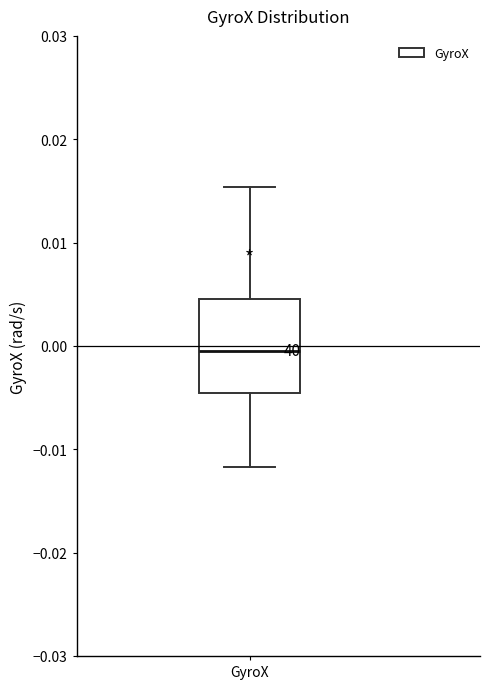

Read this box plot against the y-axis: the position of the median line, the range covered by the box, and the ends of both whiskers. The values are not printed on the chart, so give them approximately, as read against the axis.

median 0.000, box -0.005 to 0.005, whiskers -0.012 to 0.015